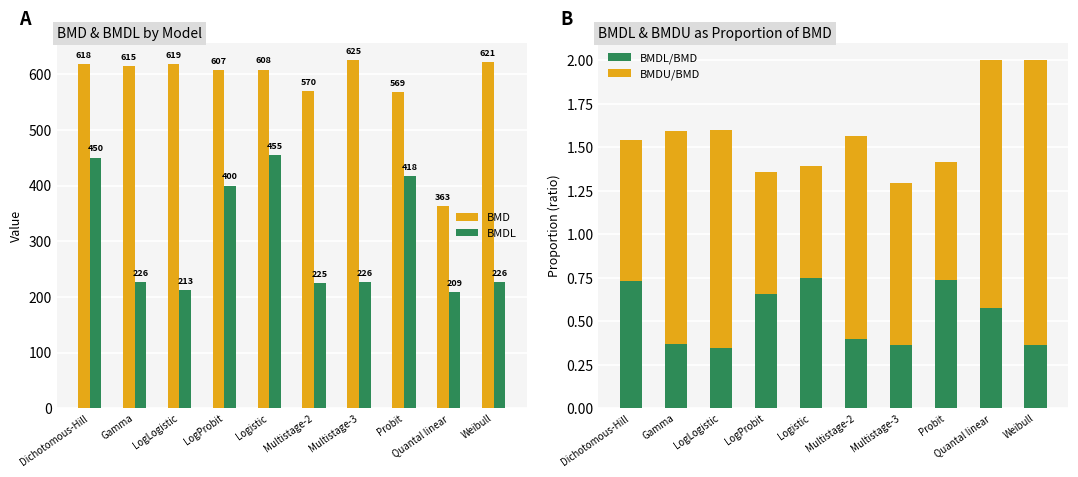

Is it true that BMD equals 148.2 at Quantal linear?

False